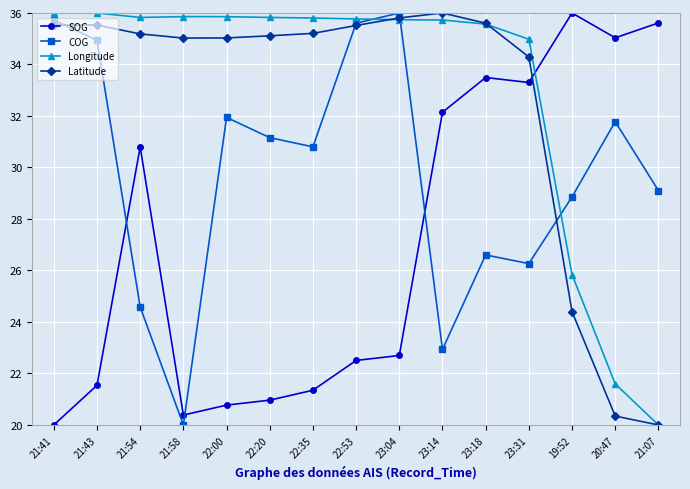

At which category is the sum across all series the highest?

23:18